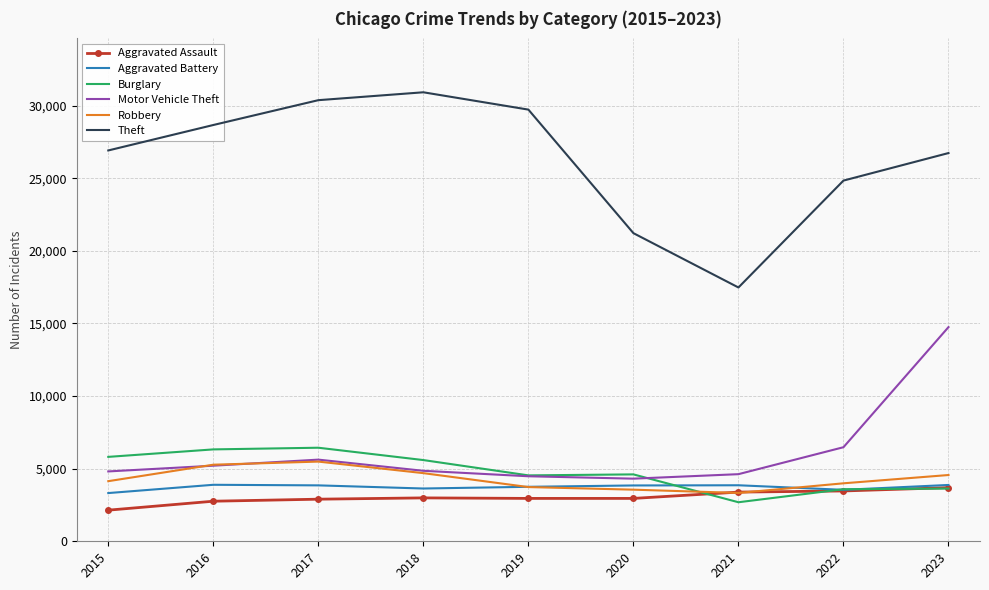

Which series has the largest total across all categories?

Theft